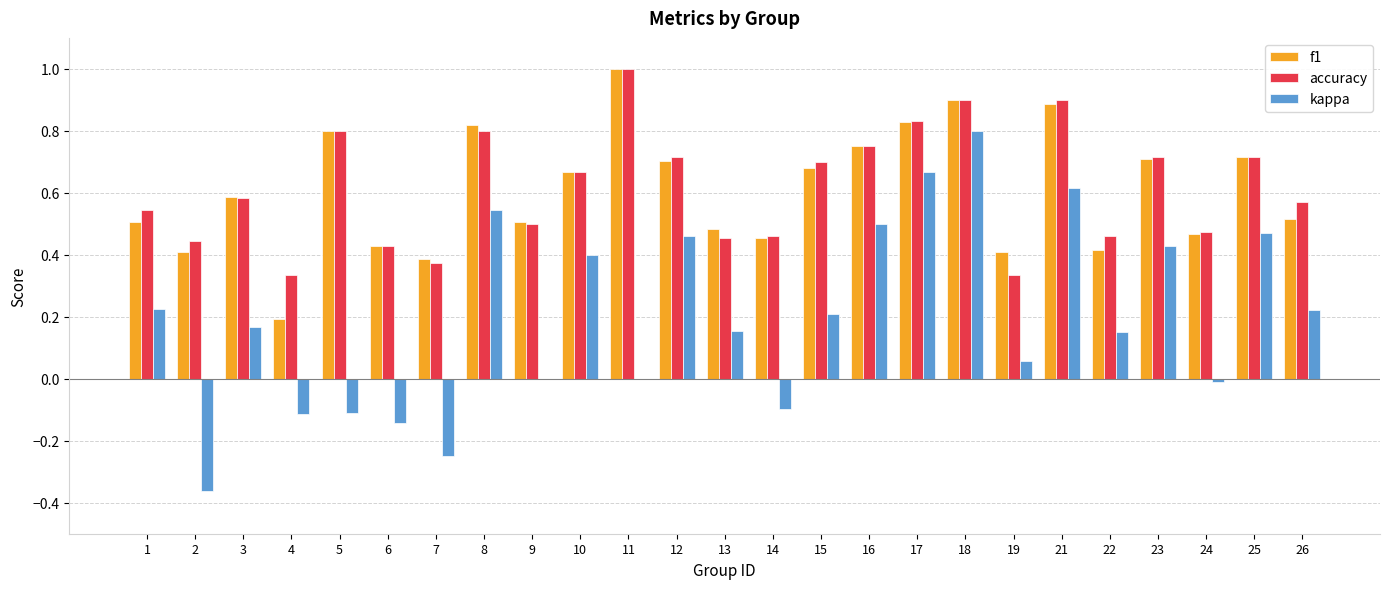

What is the sum of all accuracy values?

15.5